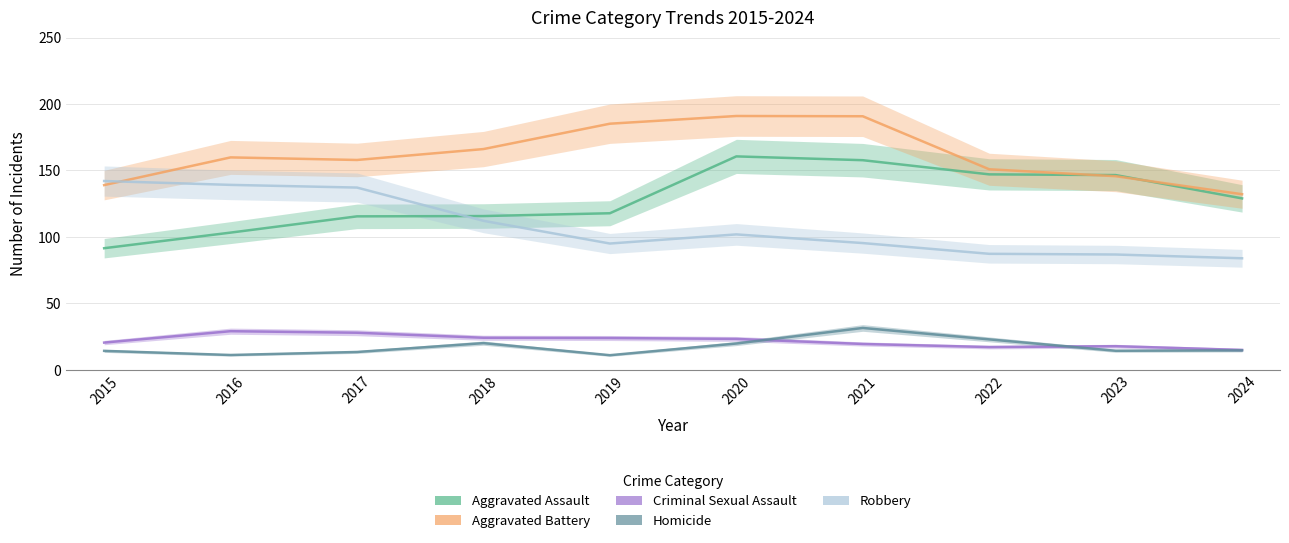

Is it true that Homicide equals 7 at 2019?

False